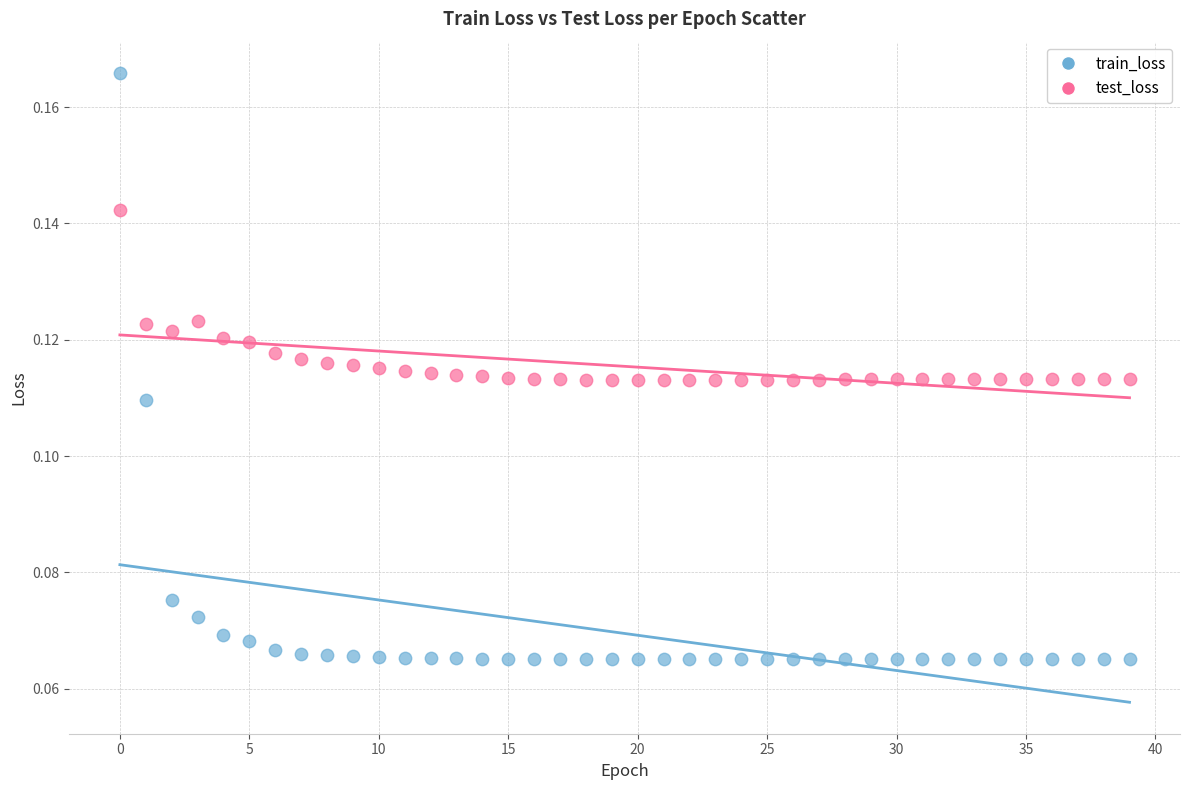

Which series contains the highest Y value?

train_loss